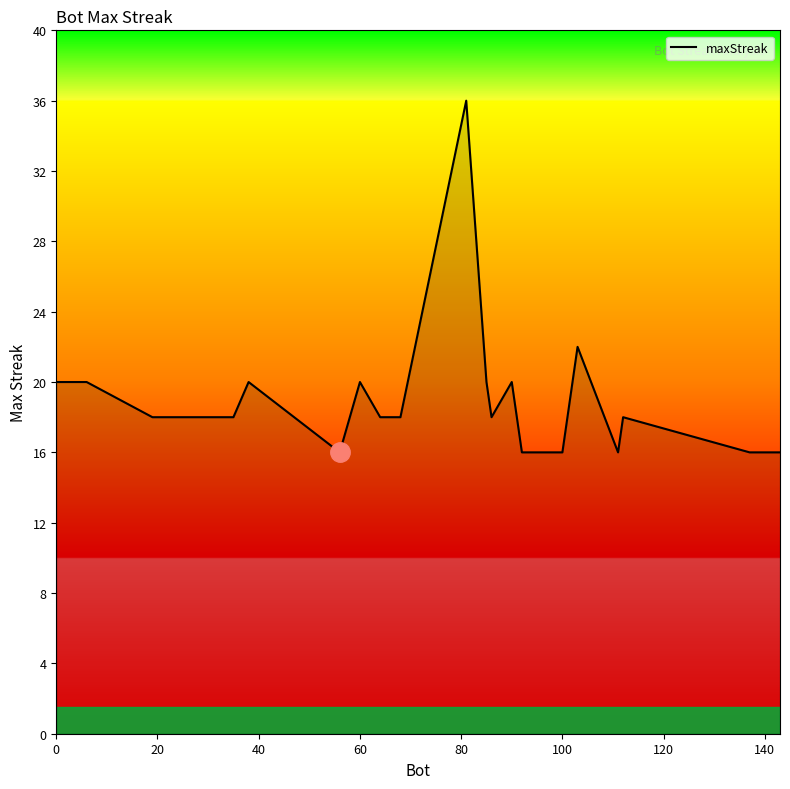

Reading left to right, list all the values displayed in this chart.

20	20	18	18	20	16	20	18	18	36	20	18	20	16	16	22	16	18	16	16